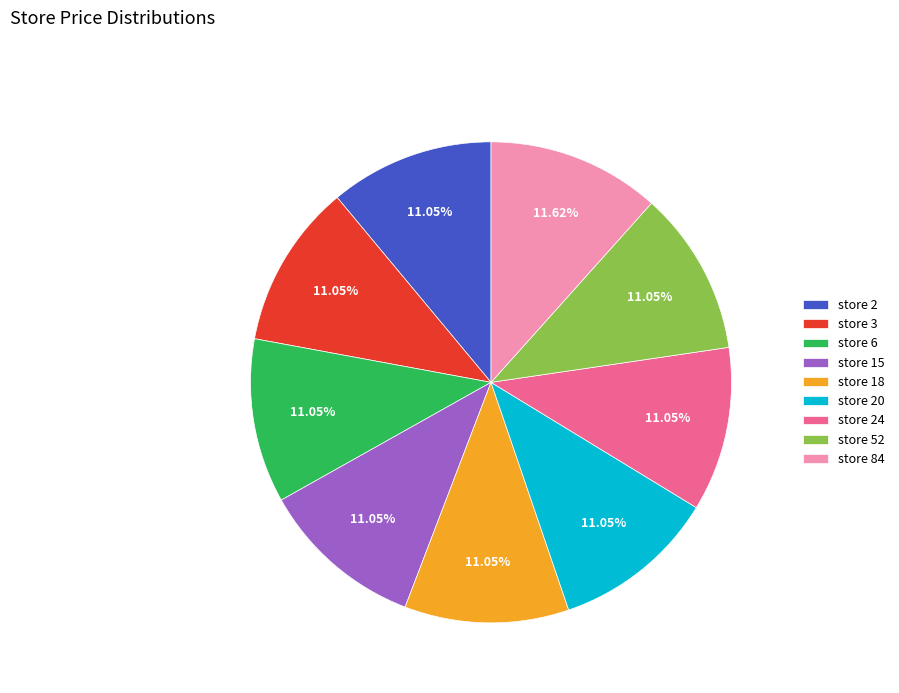

Combined, do store 3 and store 20 account for over 50%?

No